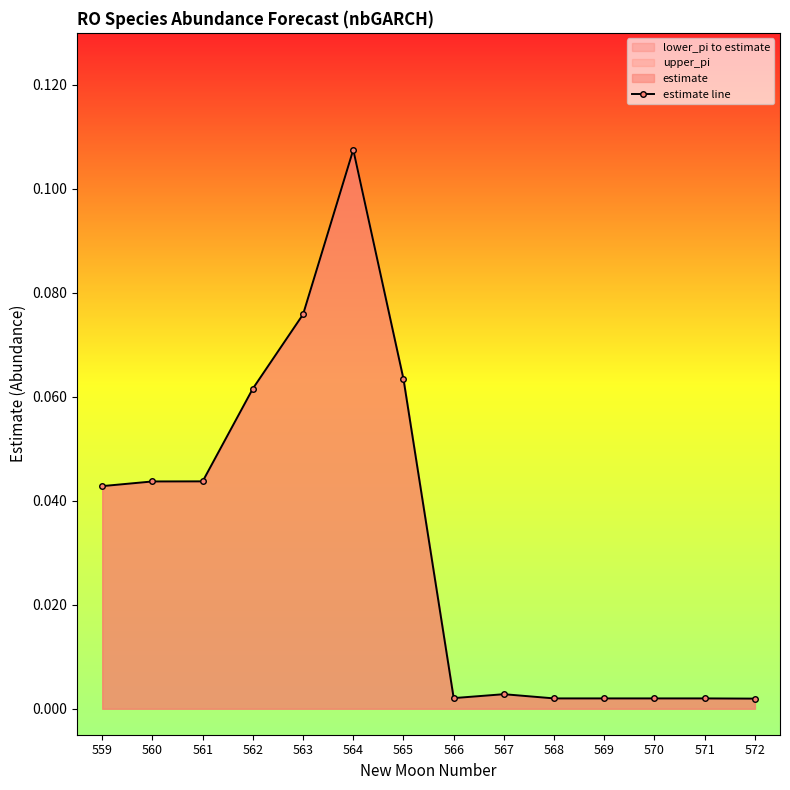

Where is the first local maximum?

564